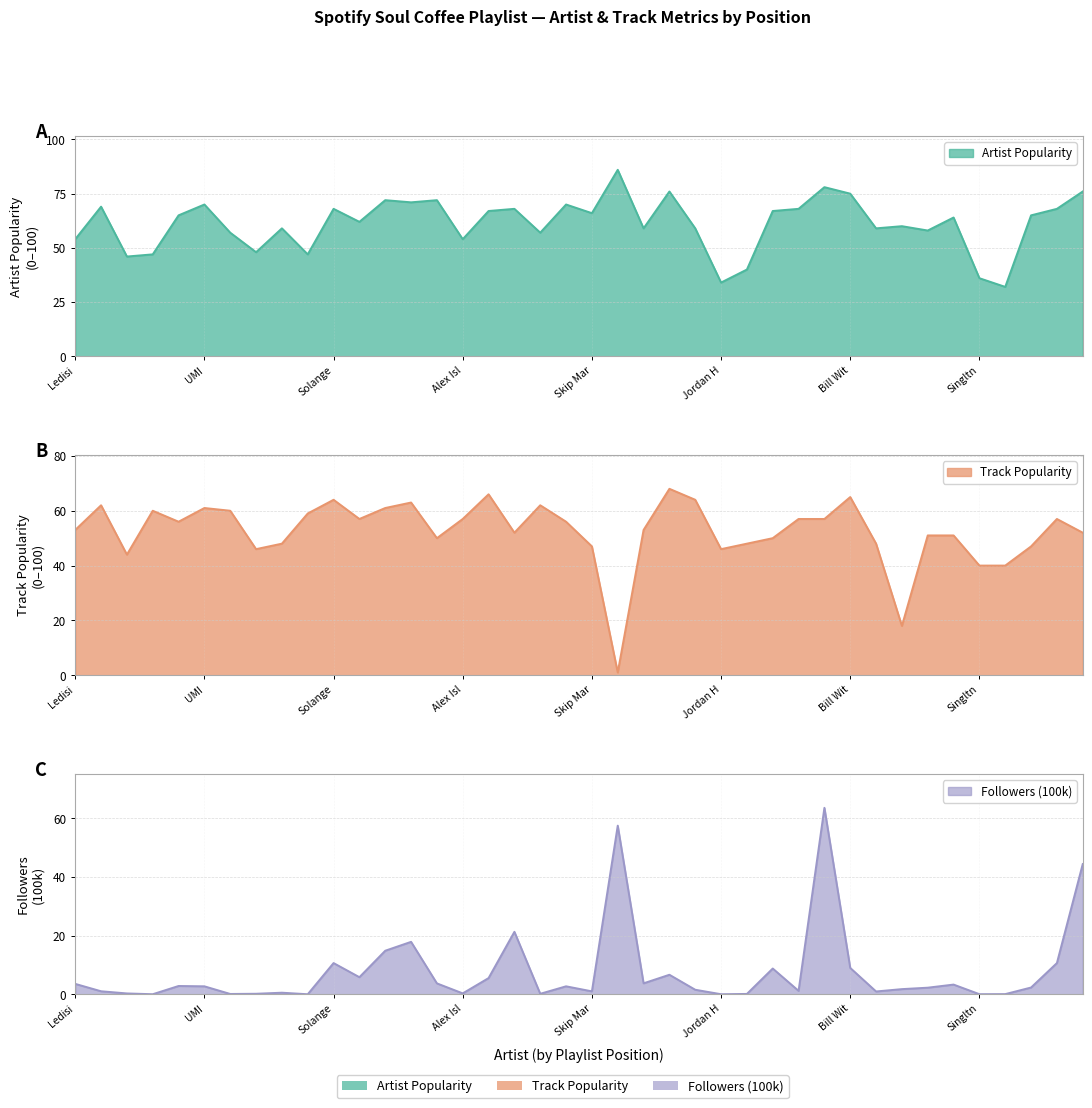

How many interior local peaks does the Track_Popularity series have?

10